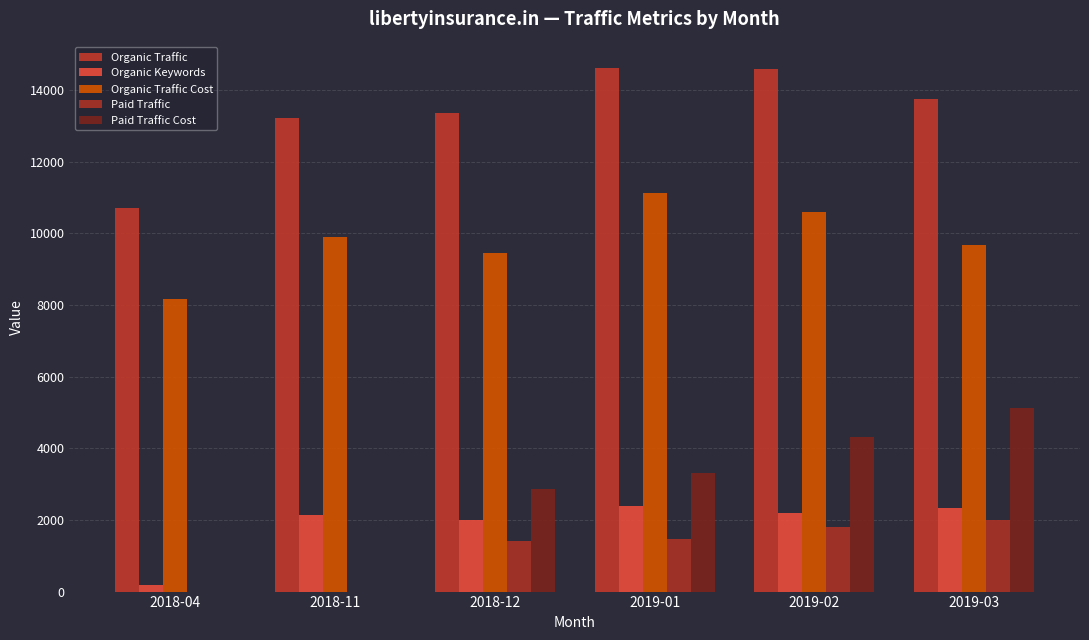

Which has a higher value, 2019-03 or 2019-01?

2019-01